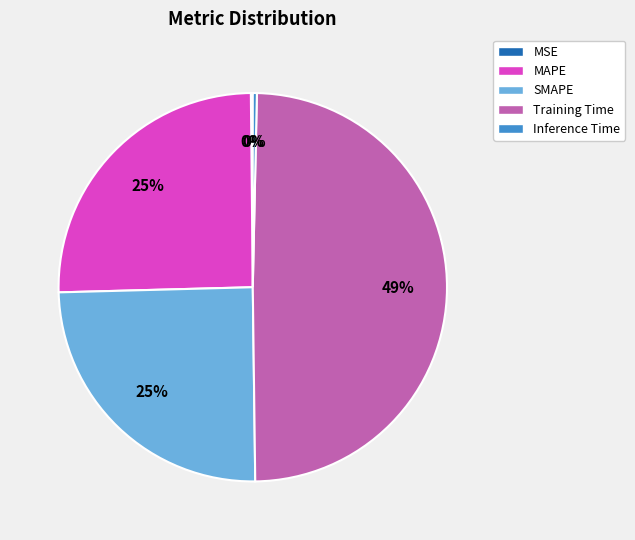

To the nearest percent, what is the combined percentage of Inference Time and SMAPE?

25%